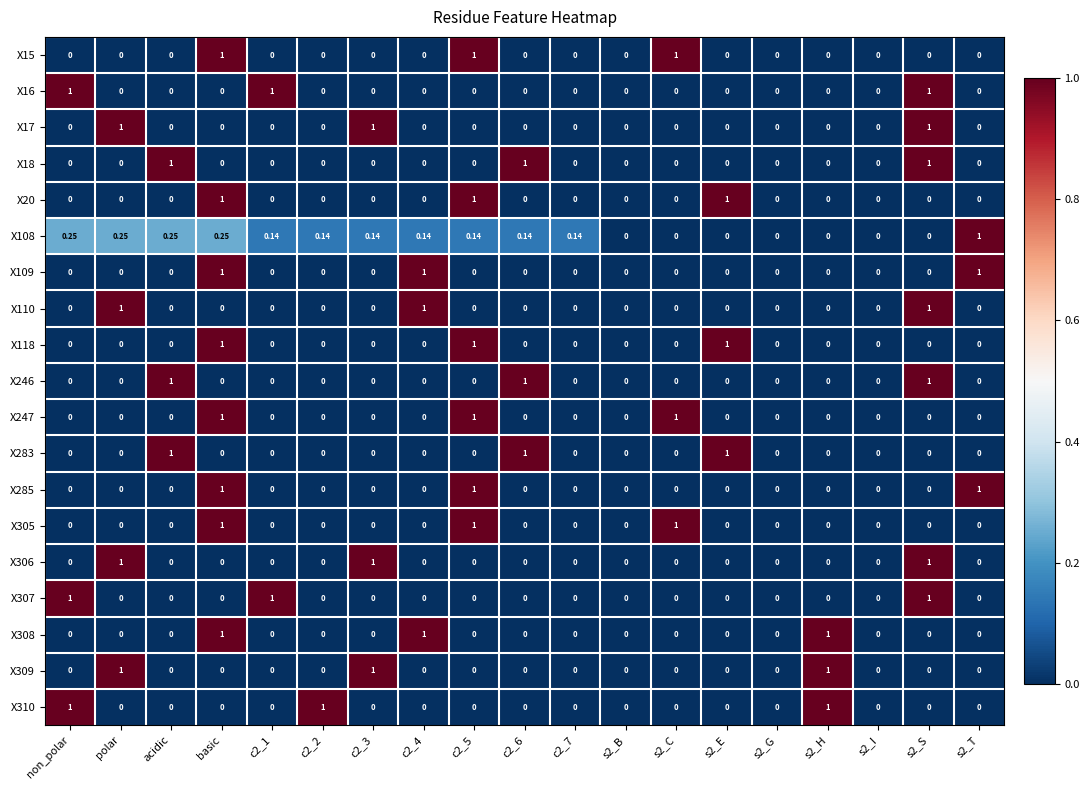

At which category is the sum across all series the highest?

basic